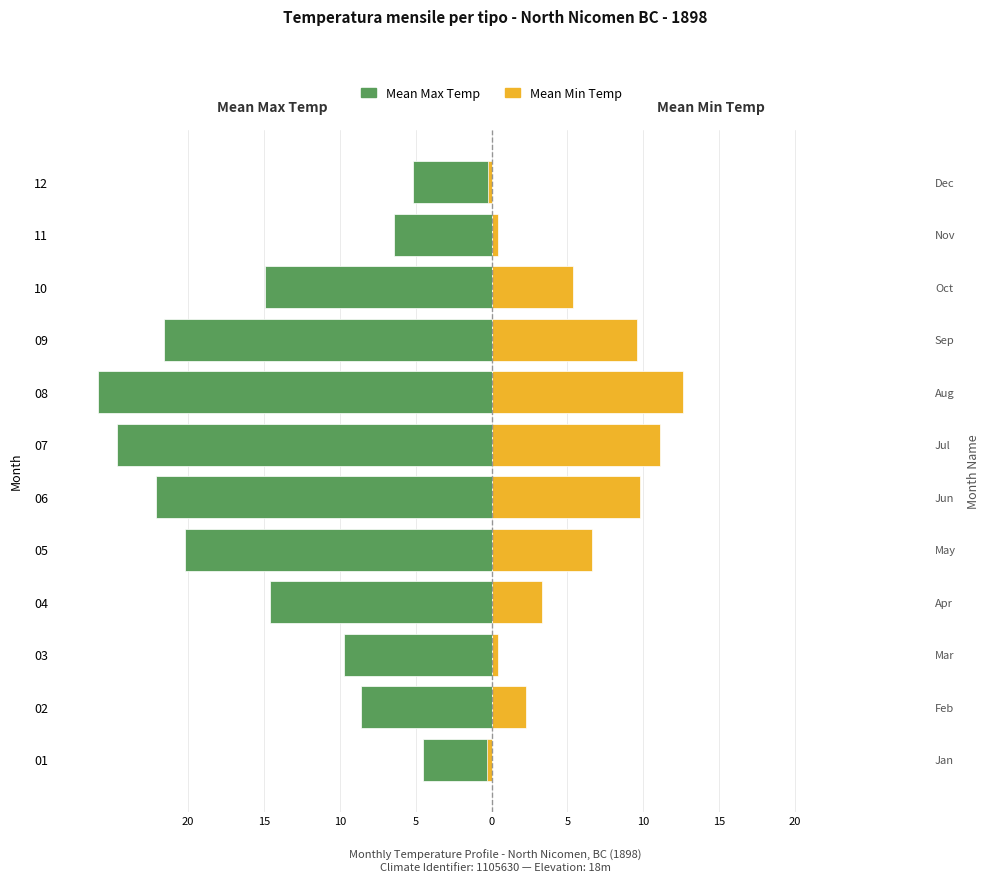

What is the average value of the Mean Min Temp series?

5.1